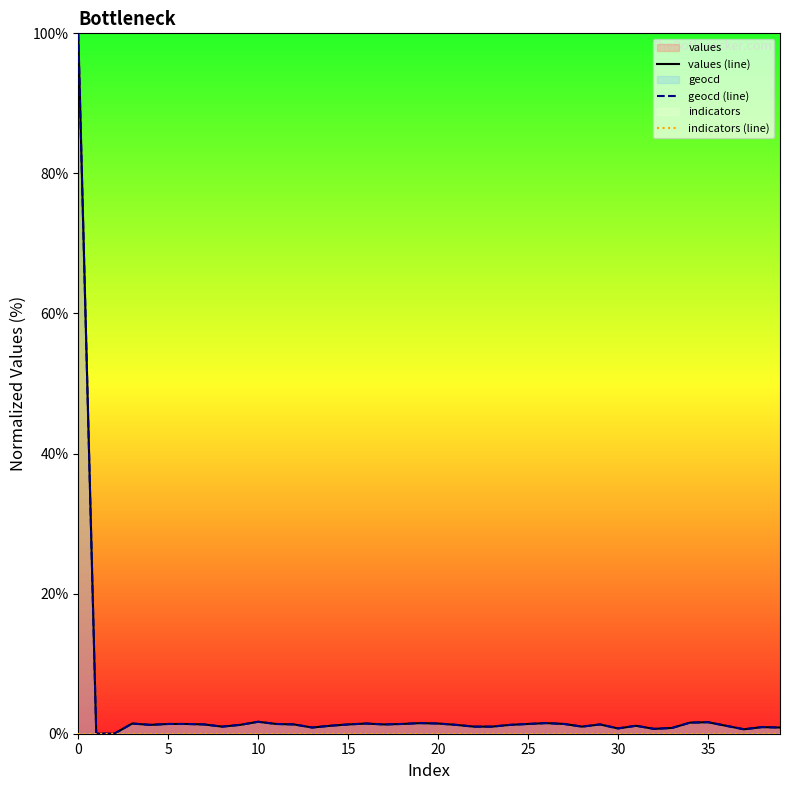

What is the difference between the values (line) values at 14 and 15?

0.3